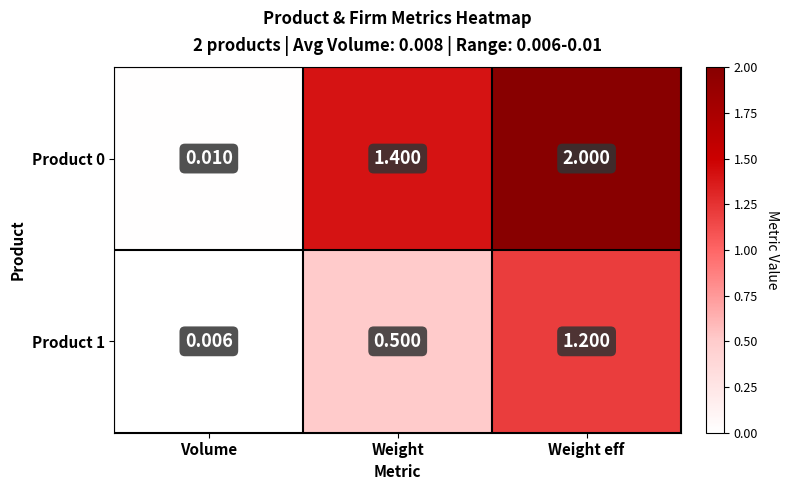

At which category is the sum across all series the highest?

Weight eff